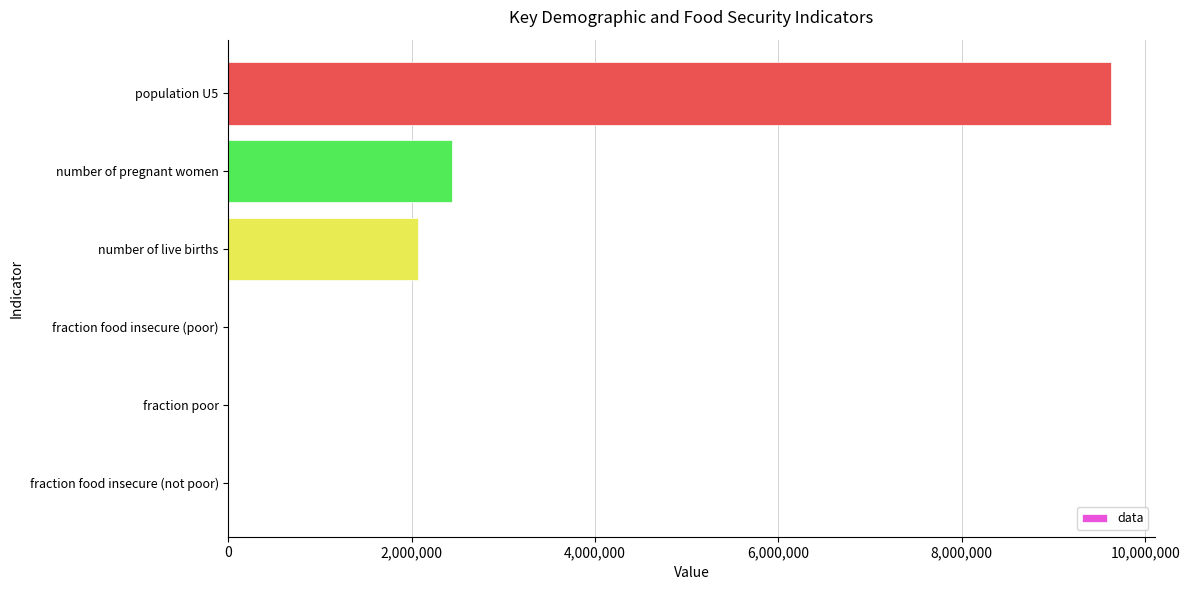

Between fraction poor and number of live births, which is larger?

number of live births